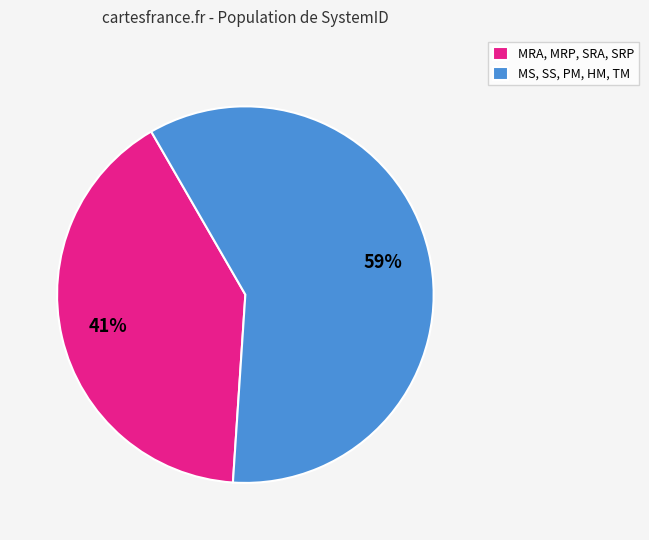

How many segments does this pie chart have?

2